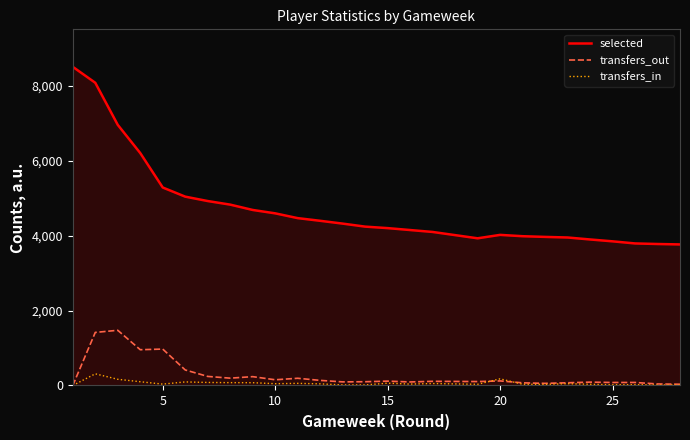

True or false: selected and transfers_out cross at least once.

False